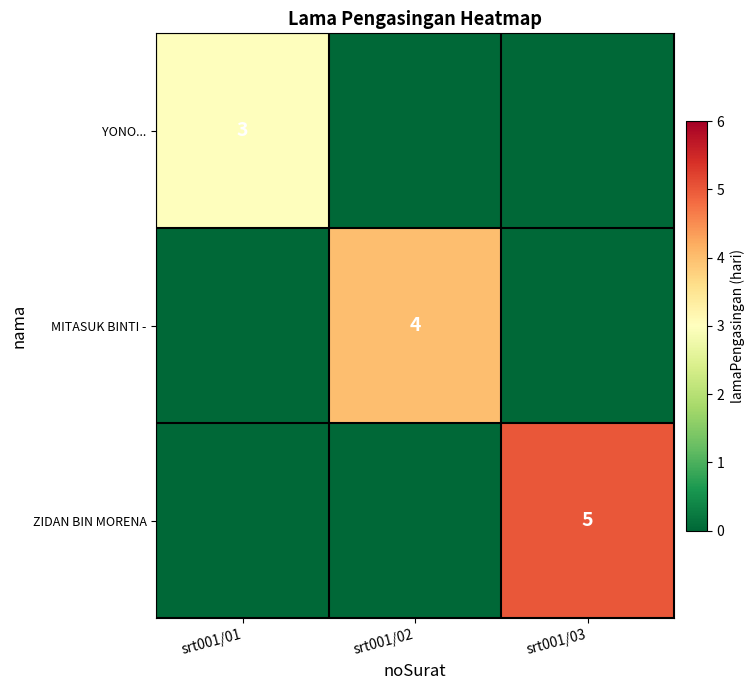

True or false: YONO... has a value of 2 at srt001/01.

False